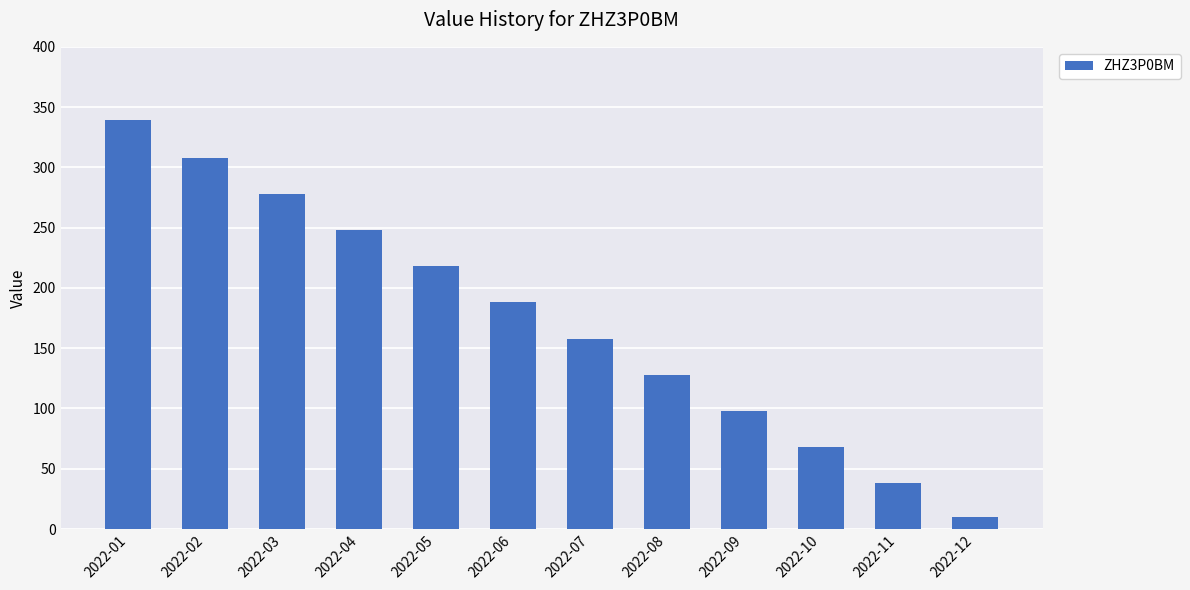

Reading right to left, transcribe all the data shown in this chart.

2022-12=10	2022-11=38	2022-10=68	2022-09=98	2022-08=128	2022-07=158	2022-06=188	2022-05=218	2022-04=248	2022-03=278	2022-02=308	2022-01=339